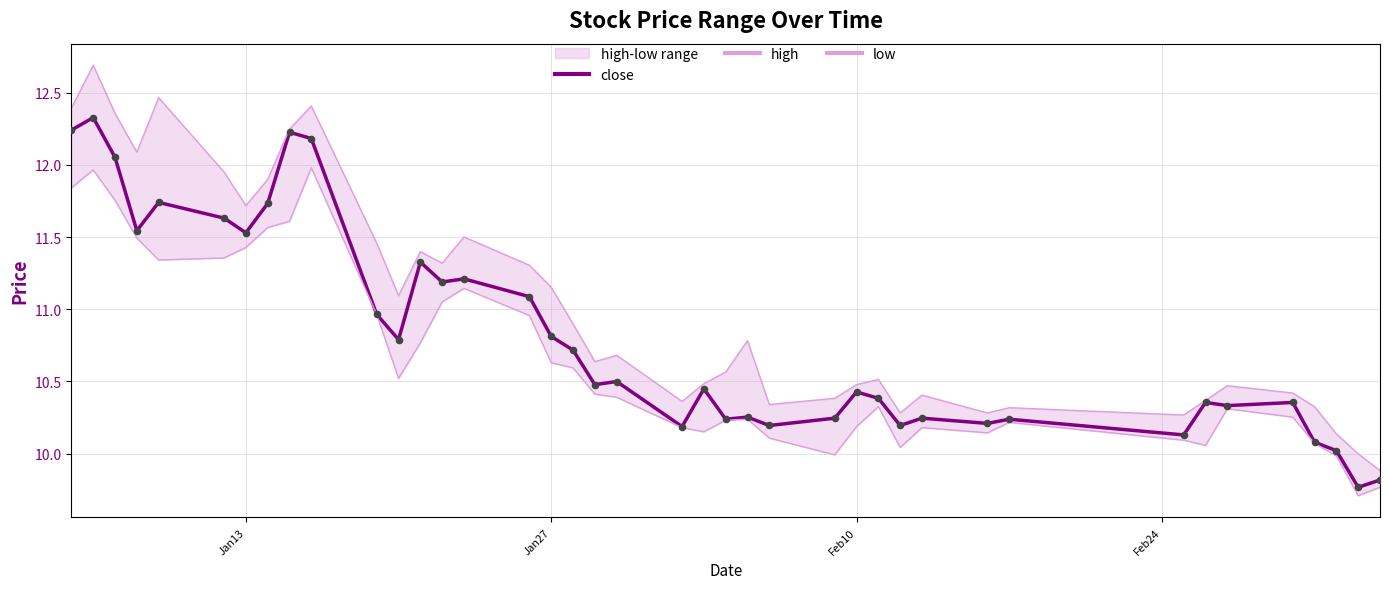

Which series reaches the minimum Y coordinate?

low